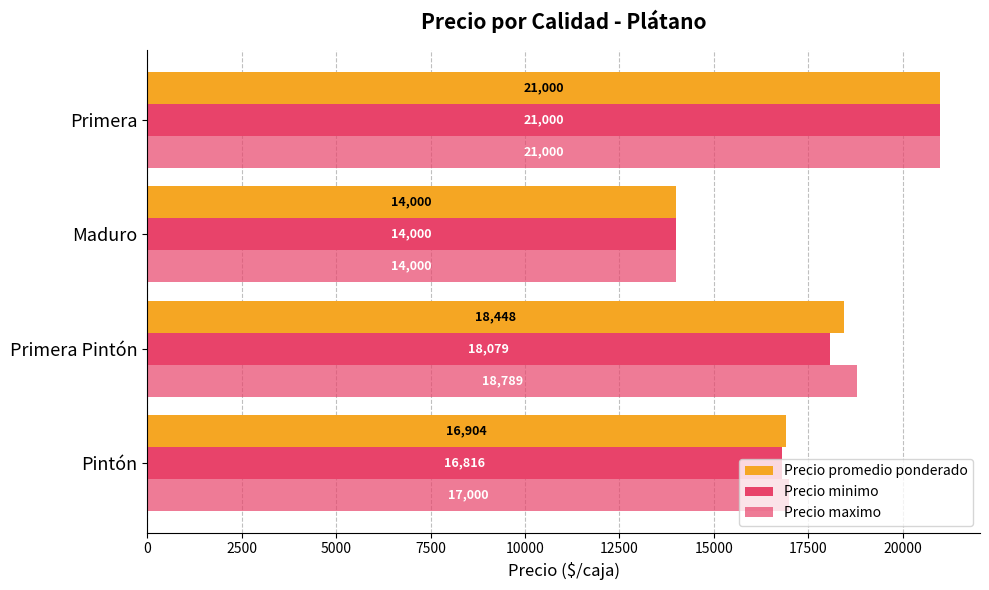

What is the value of the Precio minimo bar at the 1st from the left?

16815.8